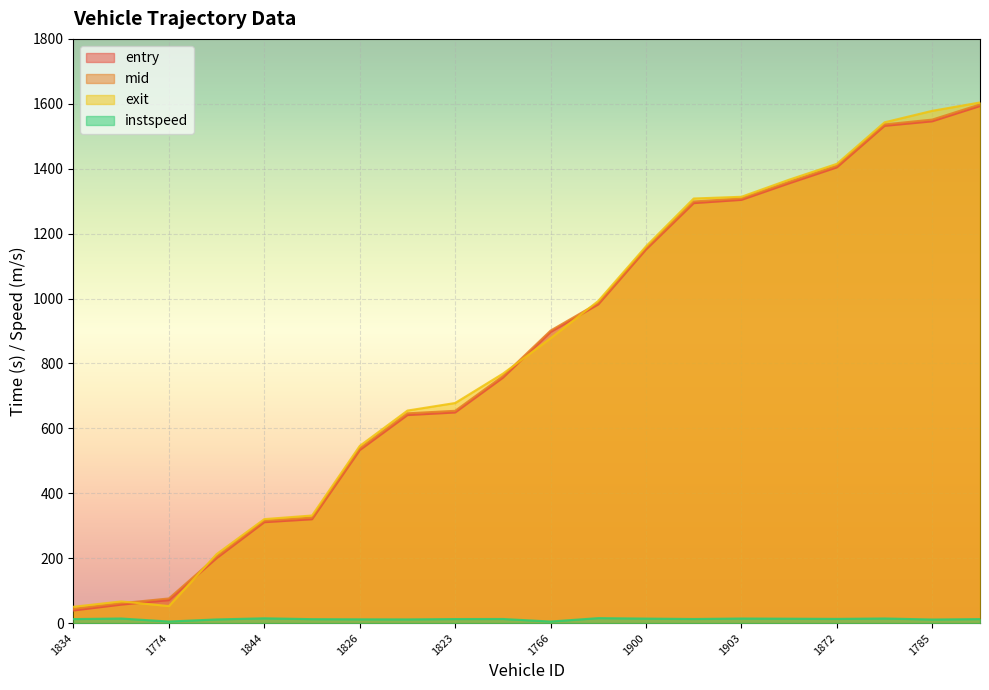

List the series in order of their peak value, lowest first.

instspeed, entry, mid, exit